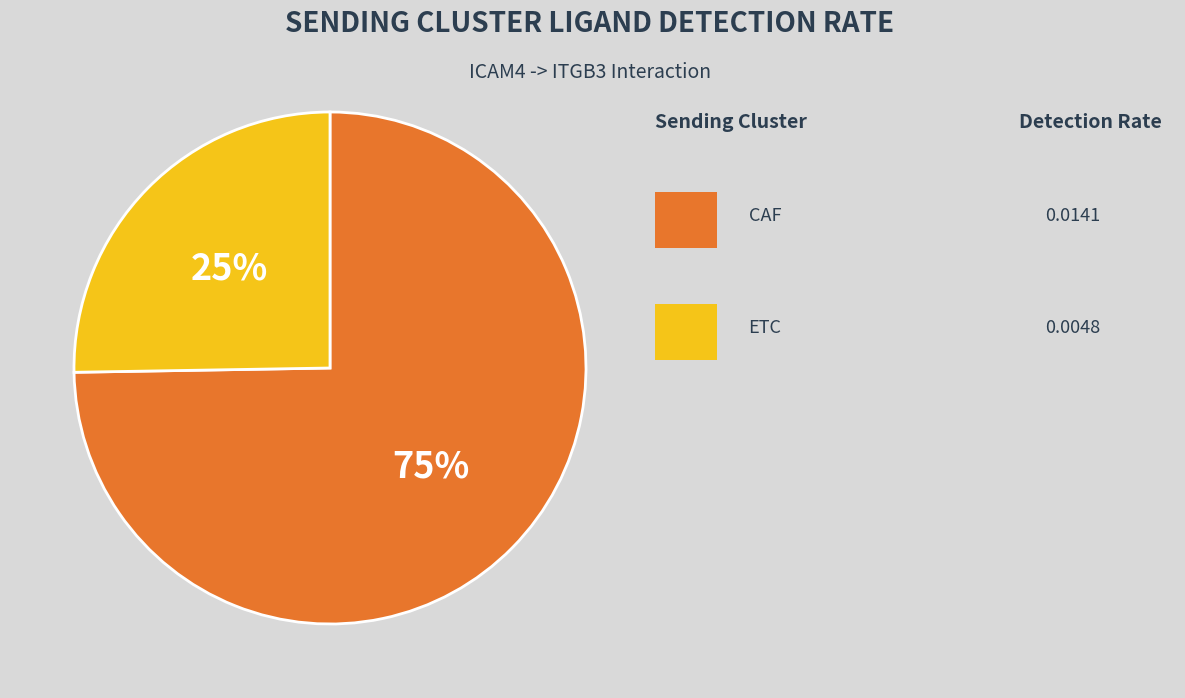

To the nearest percent, what is the average slice percentage?

50%